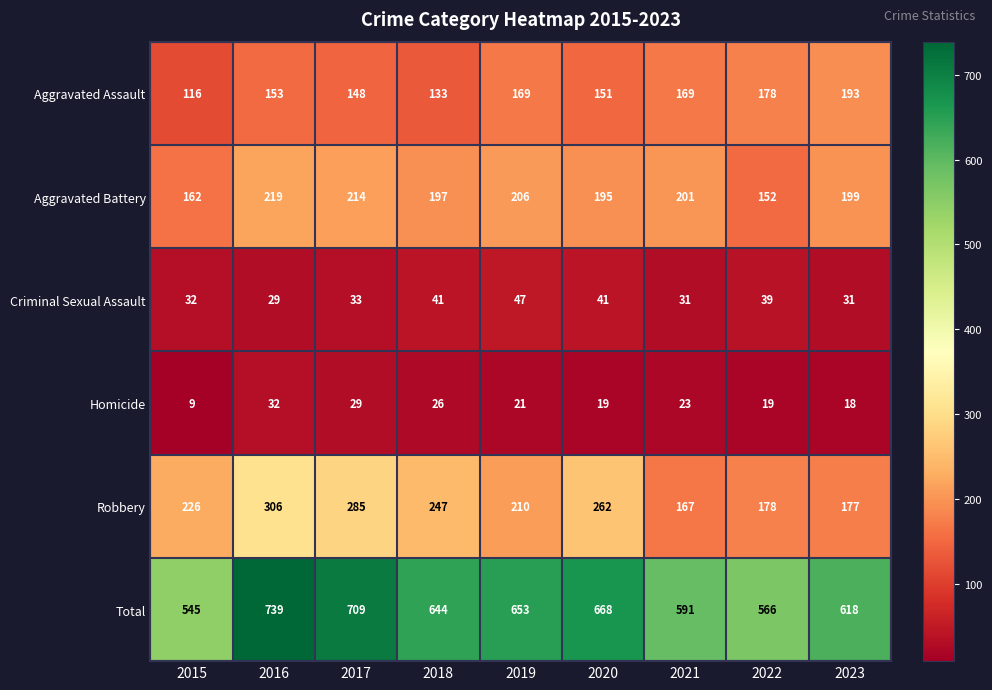

At how many categories does at least one series exceed 410?

9